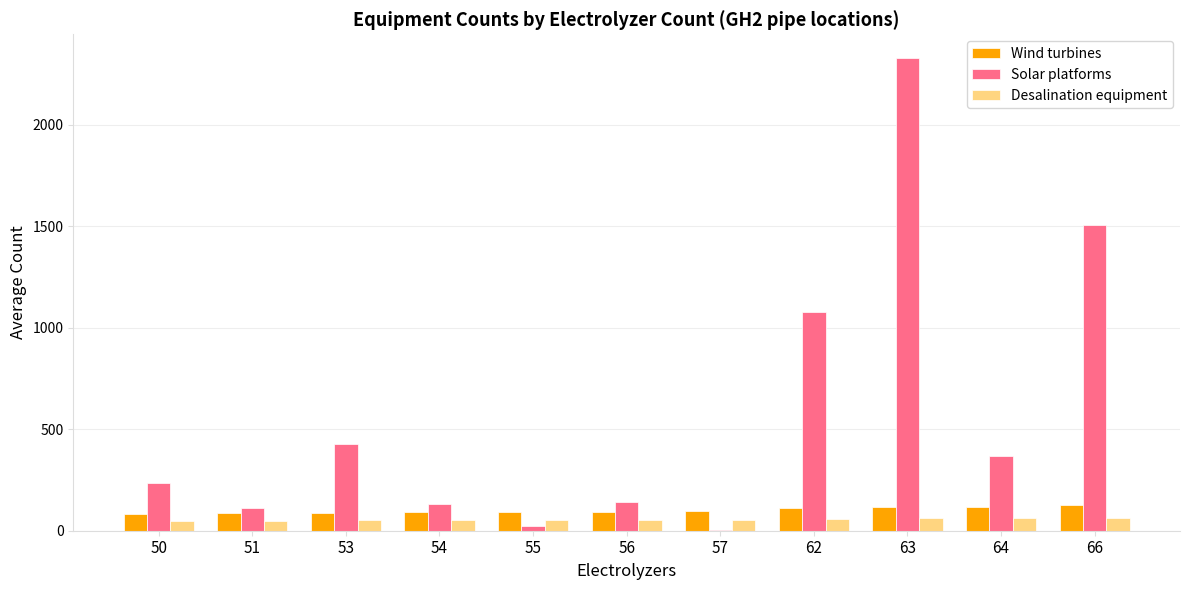

At which category is the sum across all series the highest?

63